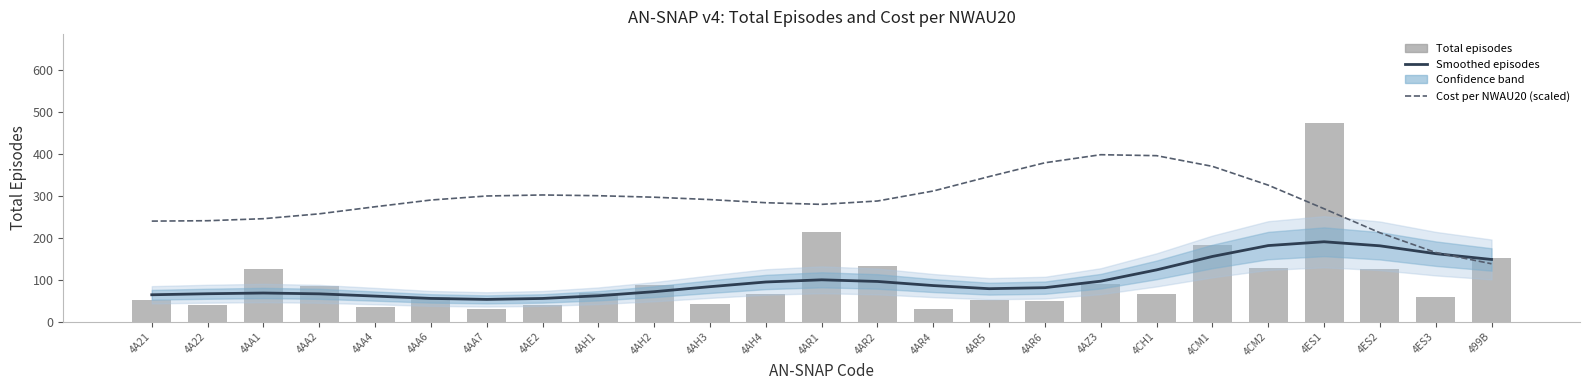

What is the difference between the maximum and minimum values in the Cost per NWAU20 (scaled) series?

260.0